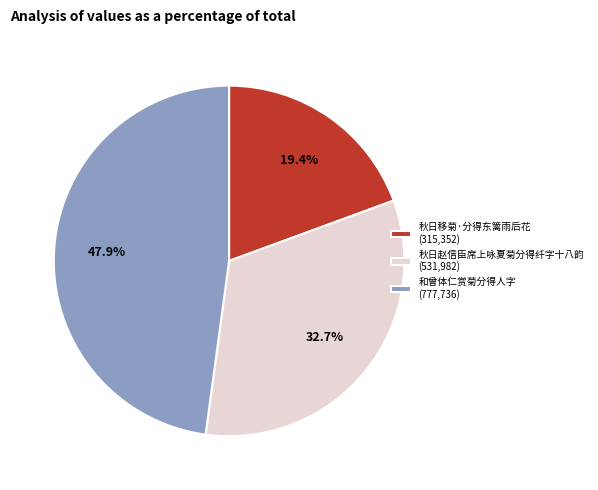

To the nearest percent, what is the difference between the 和曾体仁赏菊分得人字 and 秋日赵信臣席上咏夏菊分得纤字十八韵 slice percentages?

15%